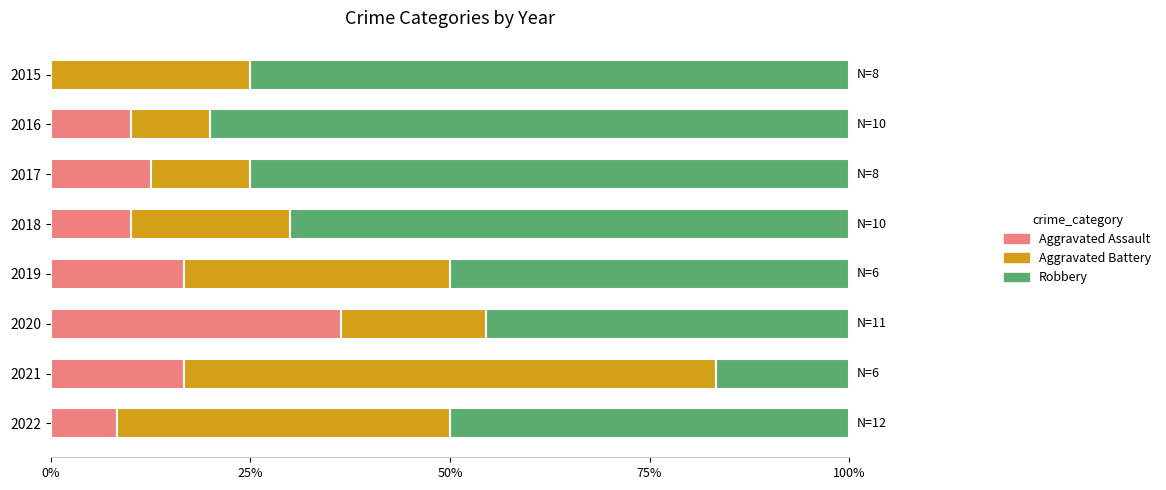

What is the total value across all series at 2022?

100.0